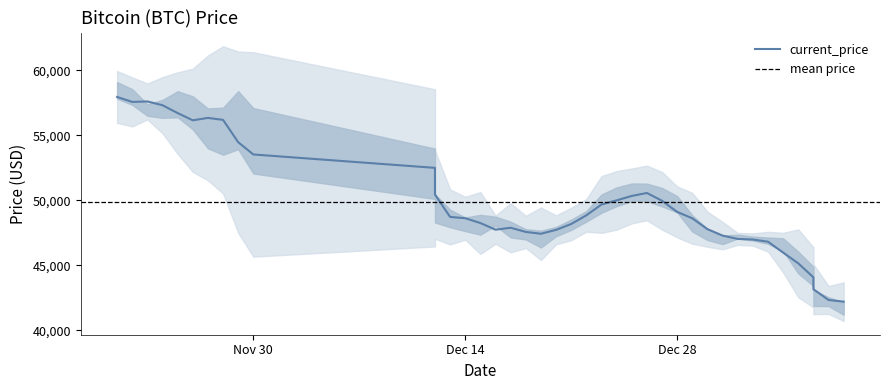

What is the greatest value displayed?

59441